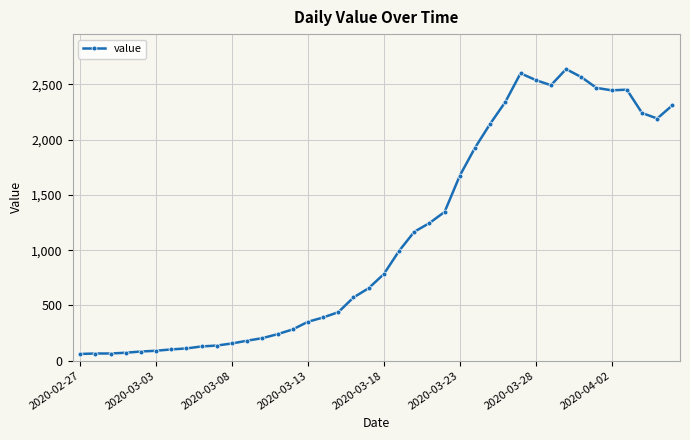

True or false: there are more than 0 points higher than both neighbors.

True